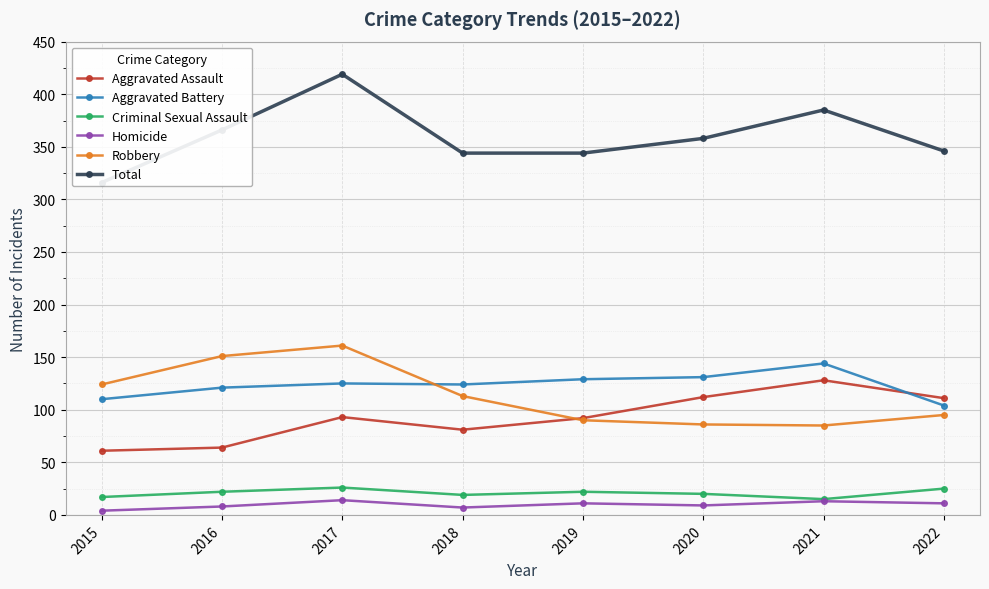

List the series in order of their peak value, lowest first.

Homicide, Criminal Sexual Assault, Aggravated Assault, Aggravated Battery, Robbery, Total